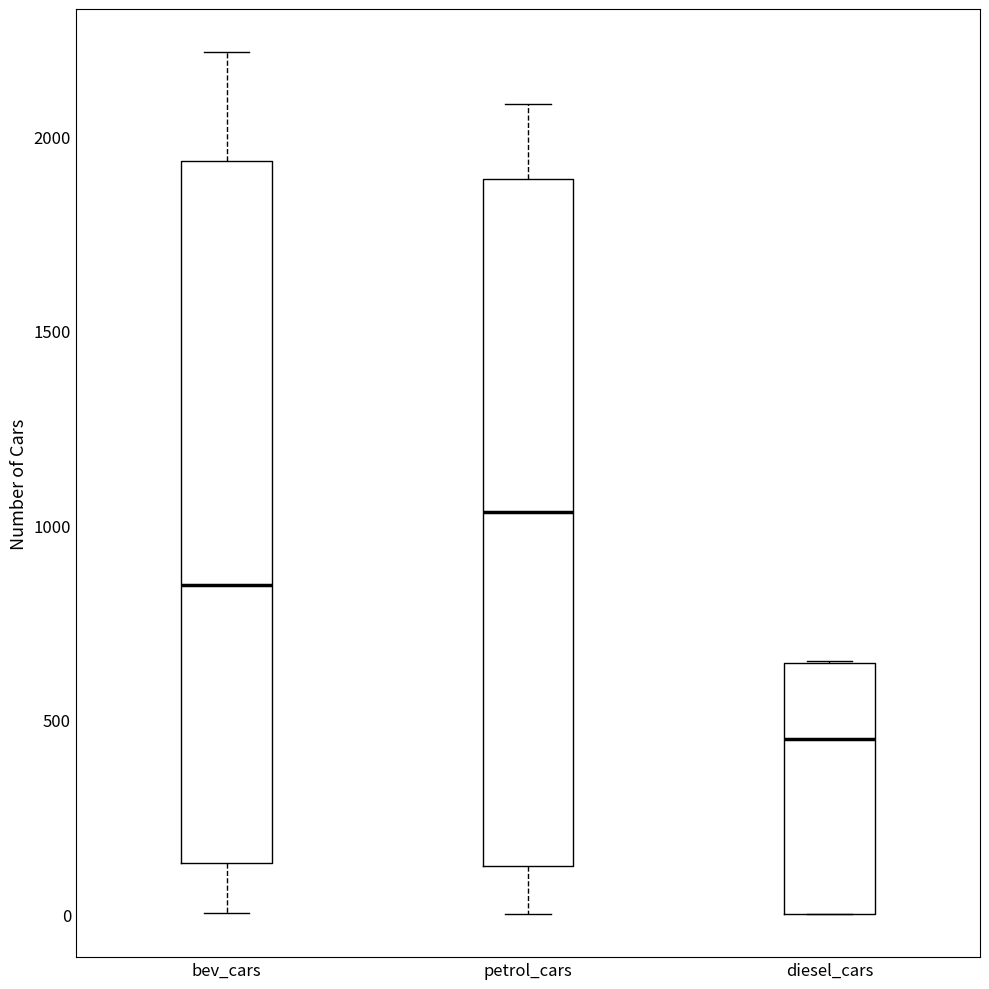

Reading left to right, transcribe this box plot: for each box, give where its median line is, the range the box spans, and where its two whiskers end, as read against the y-axis. The values are not printed on the chart, so give them approximately, as read against the axis.

bev_cars: median 850, box 150 to 1950, whiskers 0 to 2200
petrol_cars: median 1050, box 100 to 1900, whiskers 0 to 2100
diesel_cars: median 450, box 0 to 650, whiskers 0 to 650